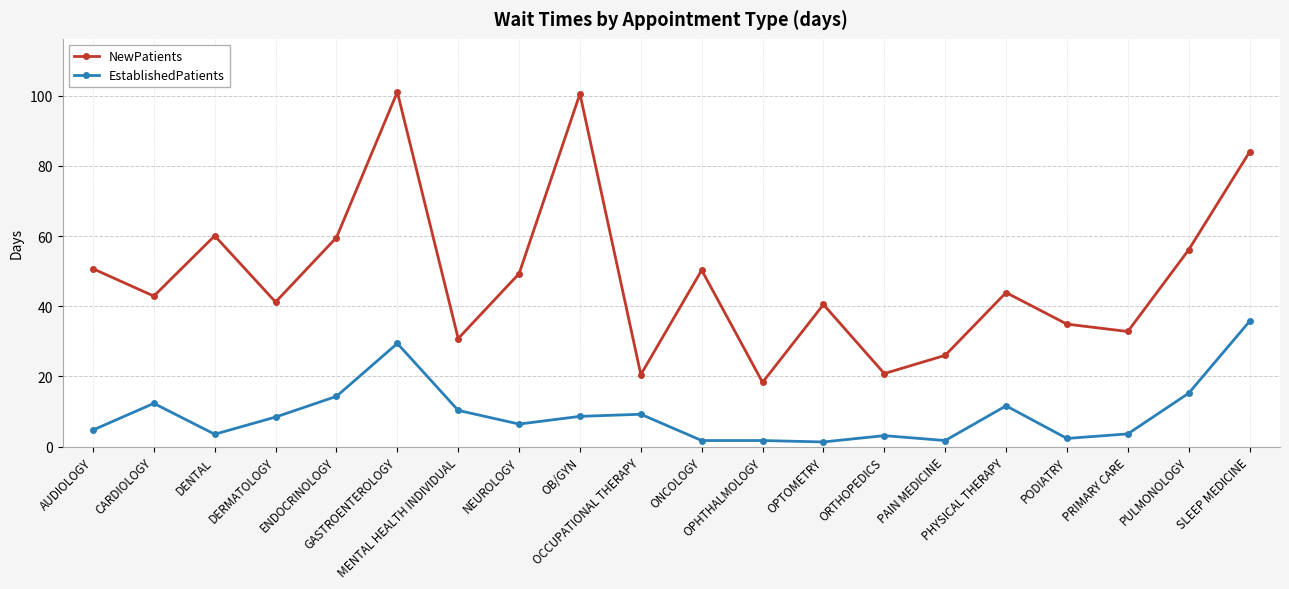

How many data points does each series have?

20